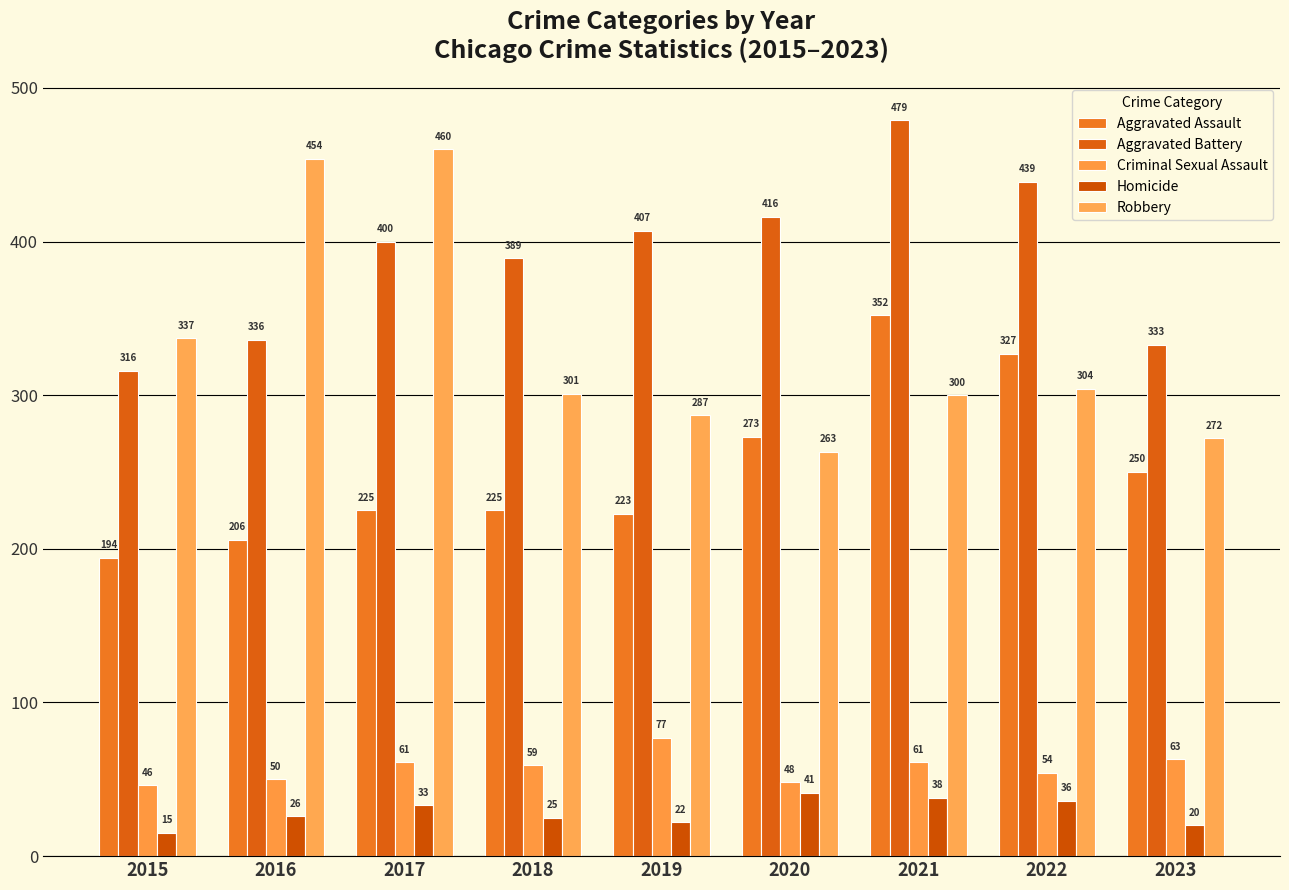

What is the difference between the Homicide values at 2015 and 2022?

21